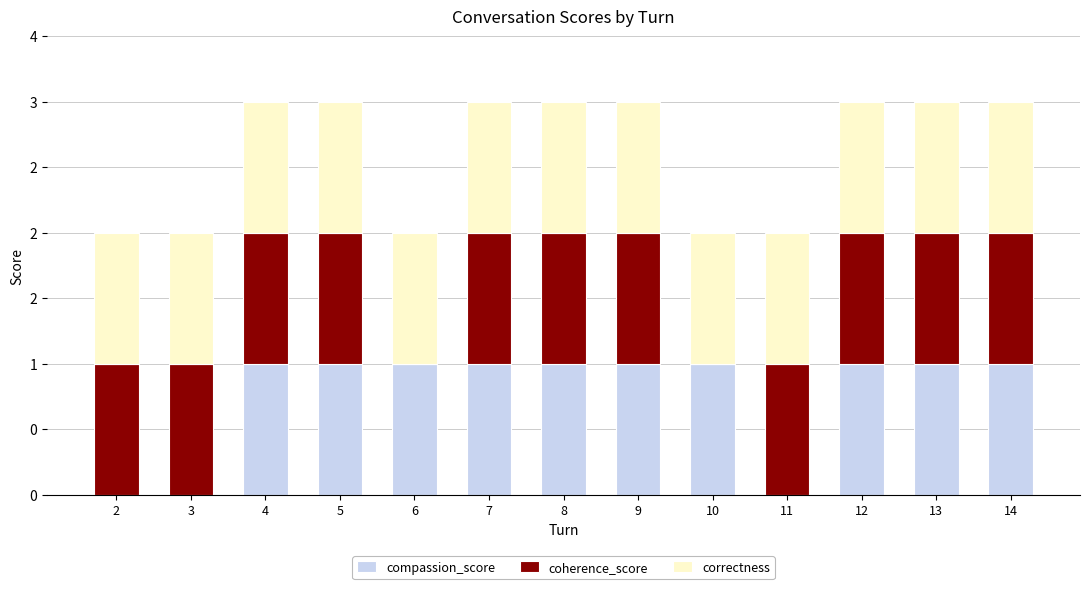

Which has a higher value, 2 or 8?

8